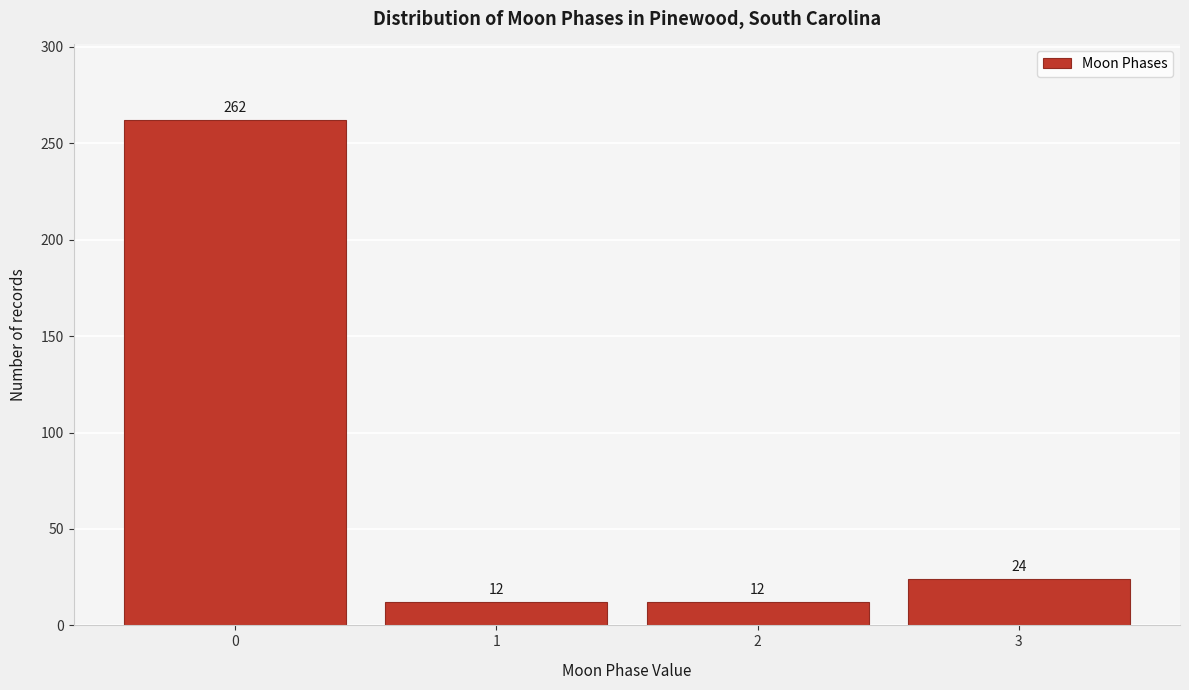

Reading right to left, what are all the values shown in this chart?

24	12	12	262